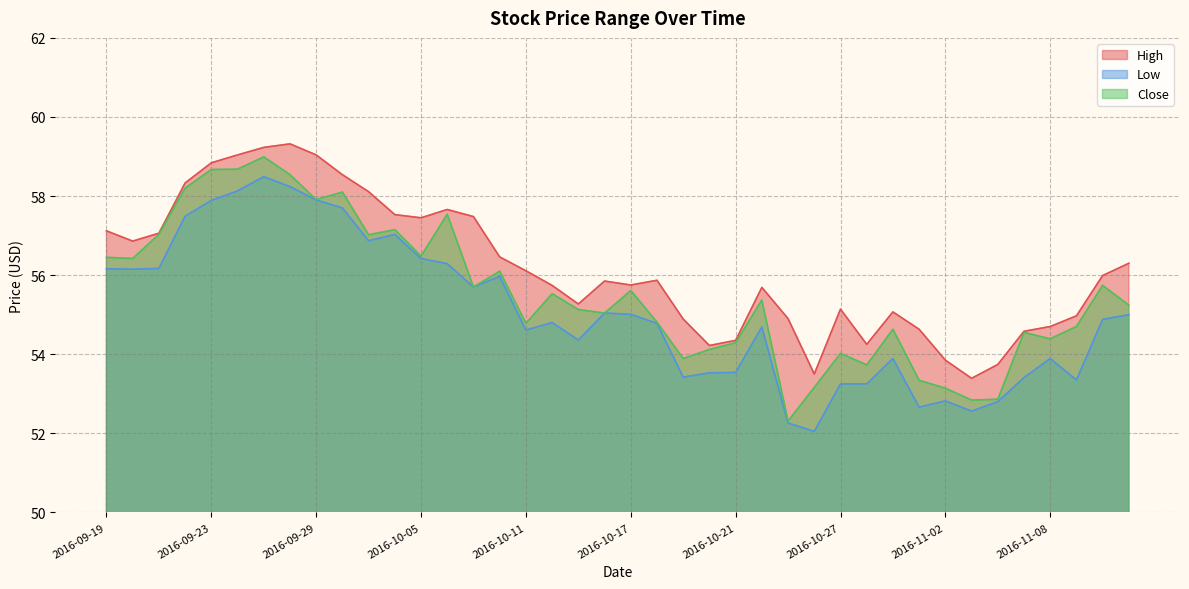

True or false: High has more than 2 interior local peaks.

True